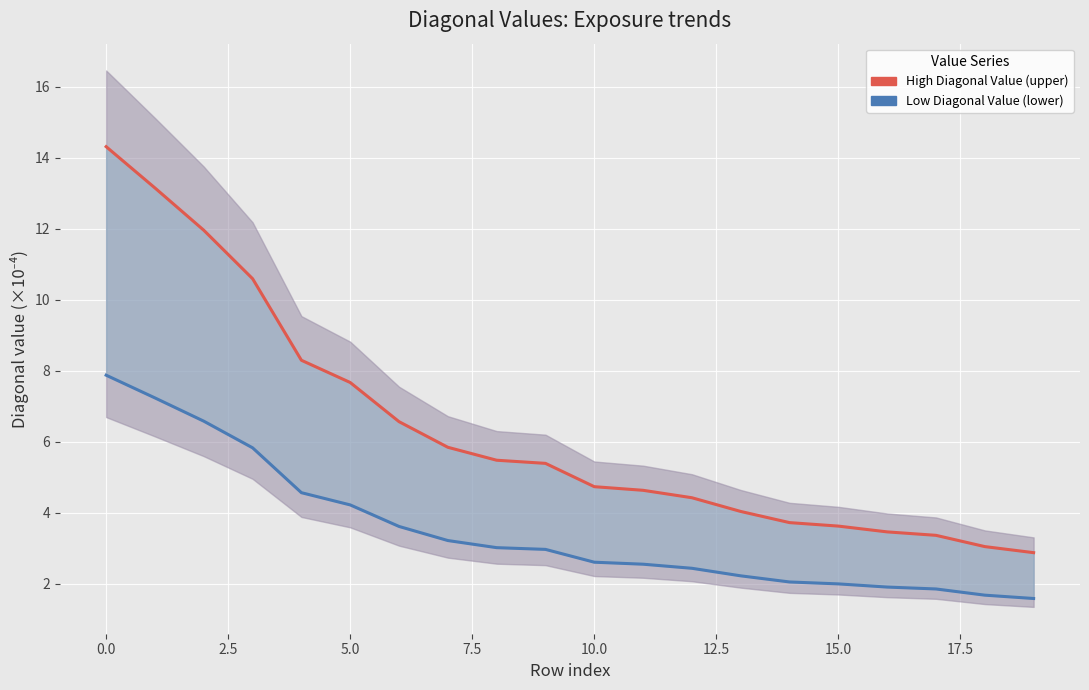

True or false: High Diagonal Value (upper) and Low Diagonal Value (lower) intersect in this chart.

False